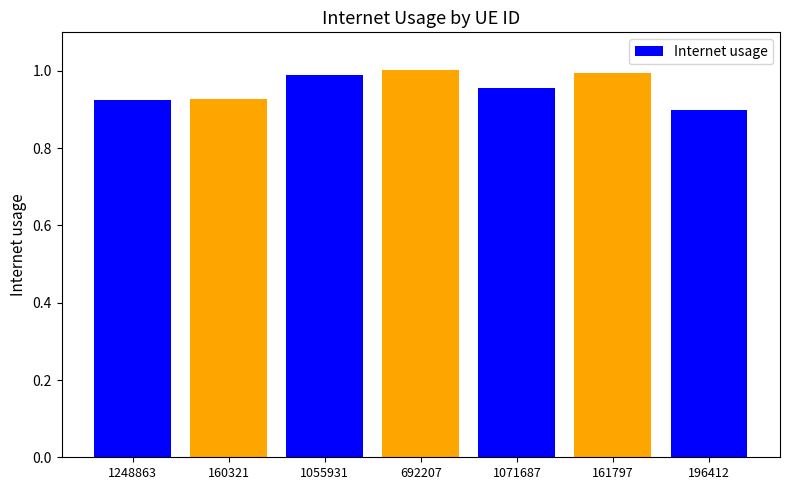

Reading left to right, transcribe all the data shown in this chart.

0.9	0.9	1.0	1.0	1.0	1.0	0.9